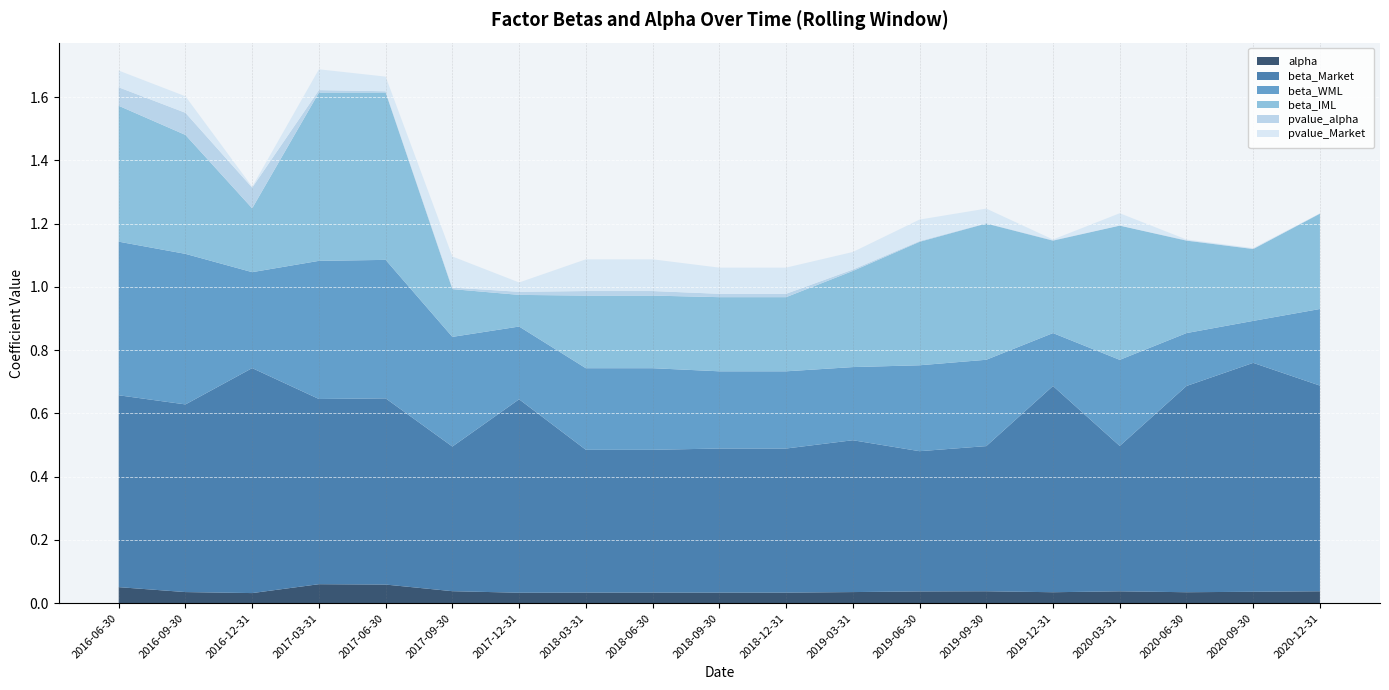

Reading left to right, transcribe all the data shown in this chart.

alpha: 0.1	0.0	0.0	0.1	0.1	0.0	0.0	0.0	0.0	0.0	0.0	0.0	0.0	0.0	0.0	0.0	0.0	0.0	0.0
beta_Market: 0.6	0.6	0.7	0.6	0.6	0.5	0.6	0.5	0.5	0.5	0.5	0.5	0.4	0.5	0.7	0.5	0.7	0.7	0.7
beta_WML: 0.5	0.5	0.3	0.4	0.4	0.3	0.2	0.3	0.3	0.2	0.2	0.2	0.3	0.3	0.2	0.3	0.2	0.1	0.2
beta_IML: 0.4	0.4	0.2	0.5	0.5	0.2	0.1	0.2	0.2	0.2	0.2	0.3	0.4	0.4	0.3	0.4	0.3	0.2	0.3
pvalue_alpha: 0.1	0.1	0.1	0.0	0.0	0.0	0.0	0.0	0.0	0.0	0.0	0.0	0.0	0.0	0.0	0.0	0.0	0.0	0.0
pvalue_Market: 0.1	0.1	0.0	0.1	0.0	0.1	0.0	0.1	0.1	0.1	0.1	0.1	0.1	0.0	0.0	0.0	0.0	0.0	0.0